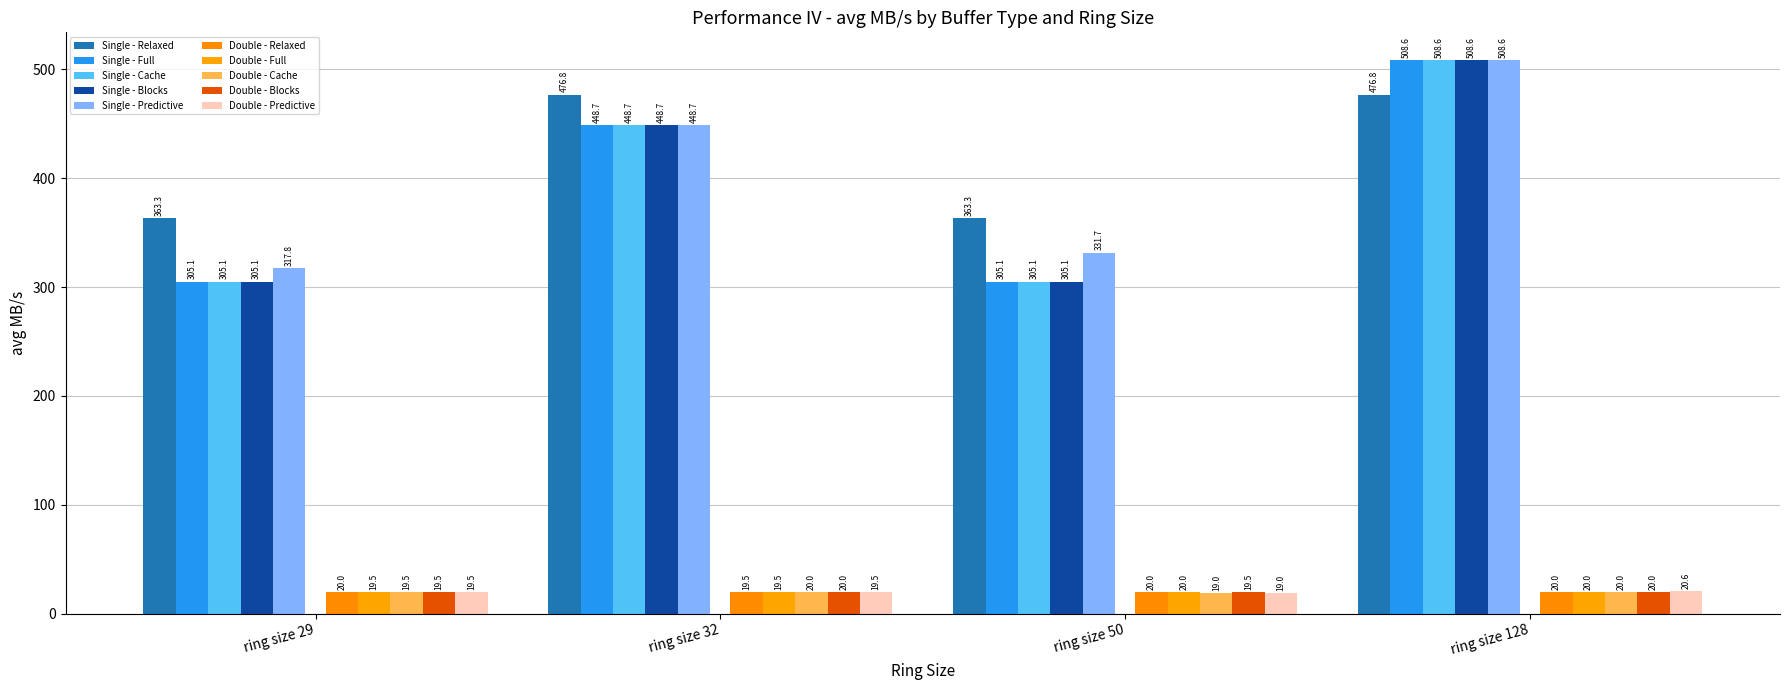

Which category has the highest value across all series?

ring size 128